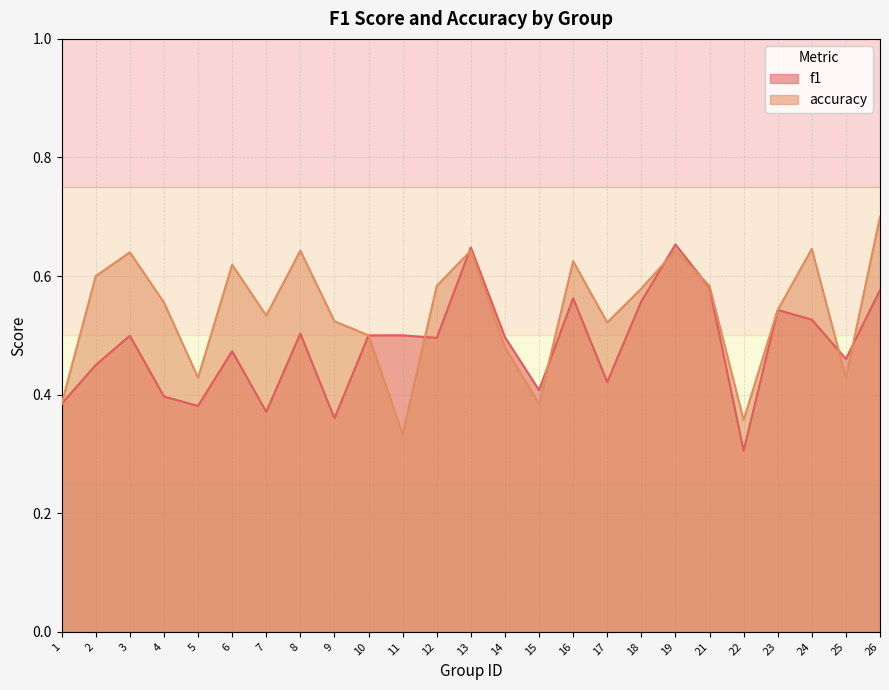

How many interior local peaks does the accuracy series have?

7